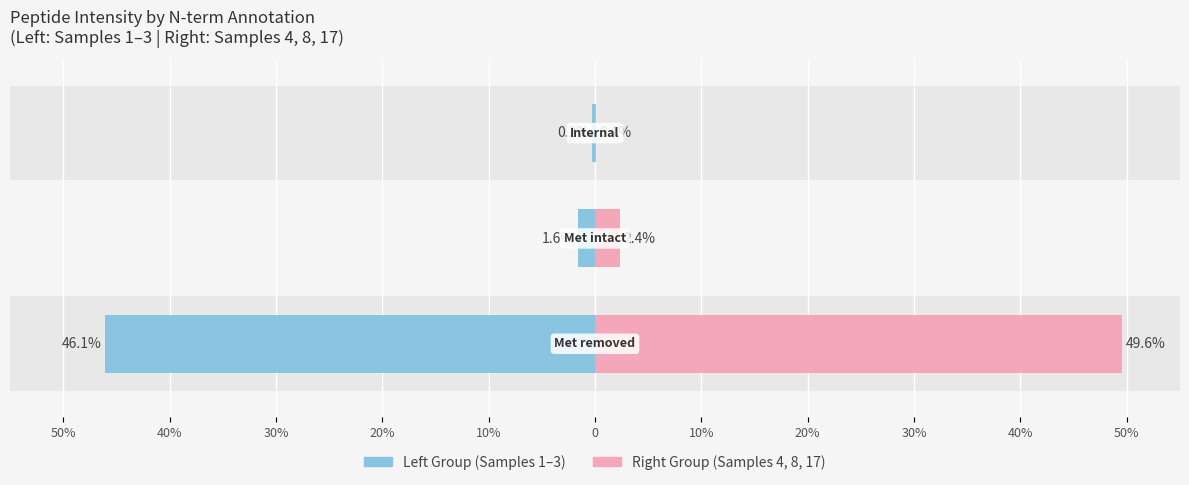

At 50%, list the series in order from largest to smallest.

Right Group (Samples 4,8,17), Left Group (Samples 1-3)